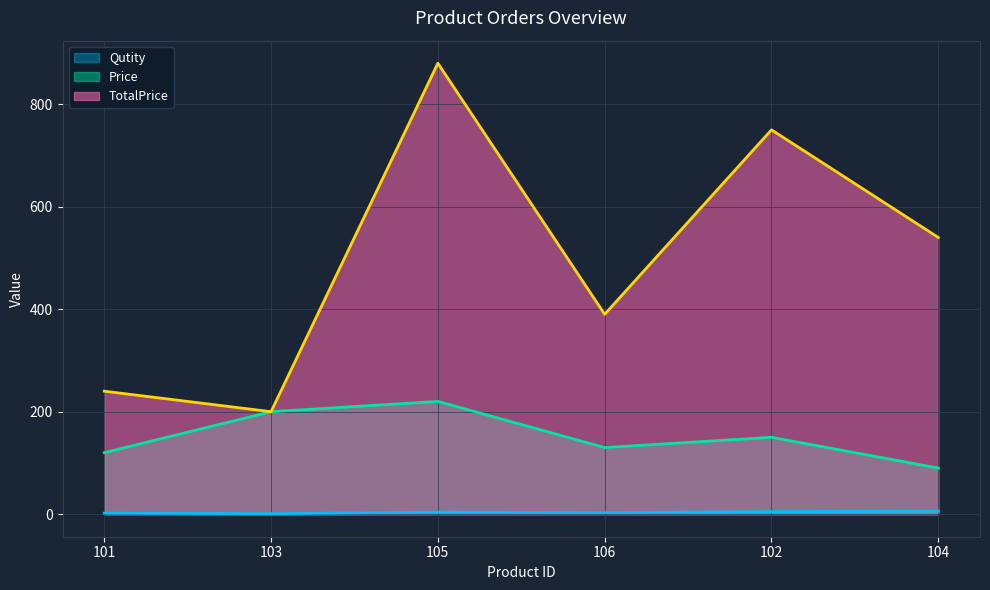

In TotalPrice, how many points are higher than both neighbors (excluding endpoints)?

2